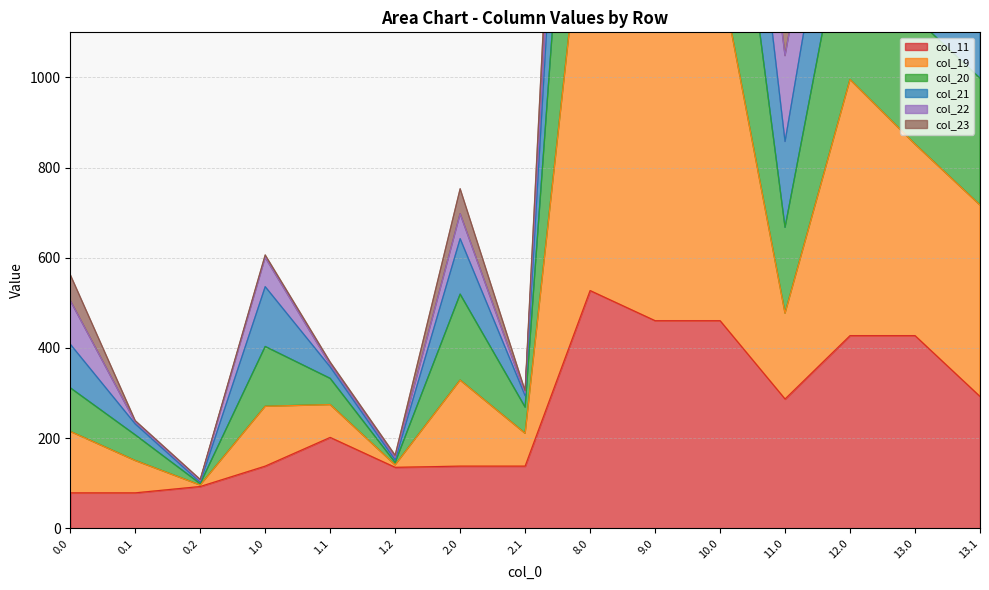

The value of col_11 at 0.2 is 92.8. True or false?

True